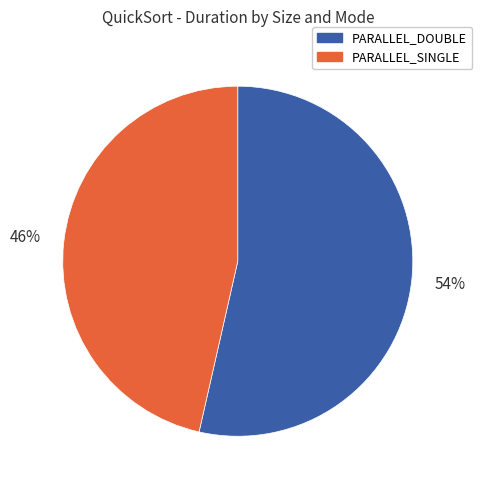

To the nearest percent, what is the average slice percentage?

50%